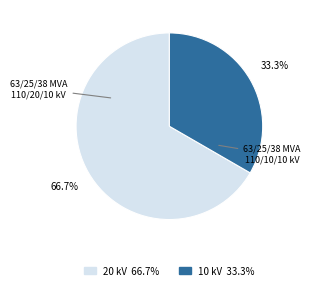

Does any single category account for the majority?

Yes